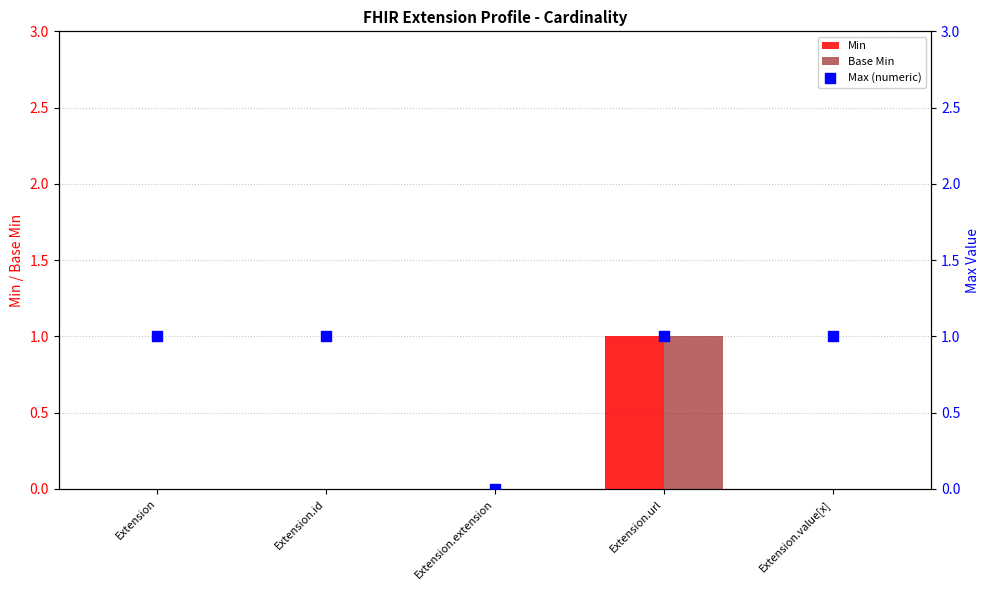

At which category is the sum across all series the highest?

Extension.url